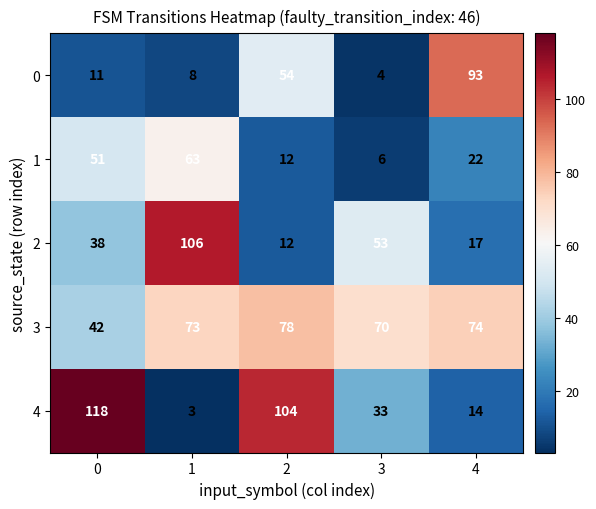

At how many categories does at least one series exceed 40?

5